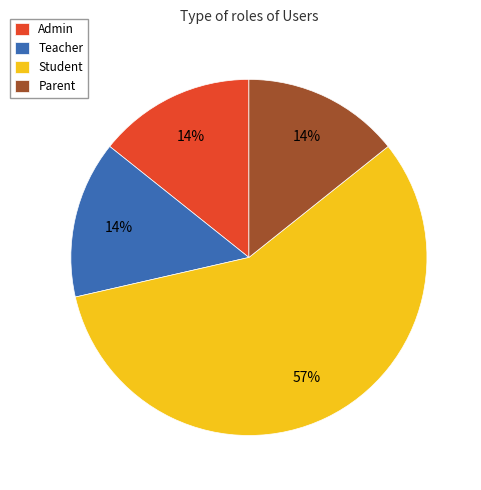

What is the largest slice in the pie chart?

Student